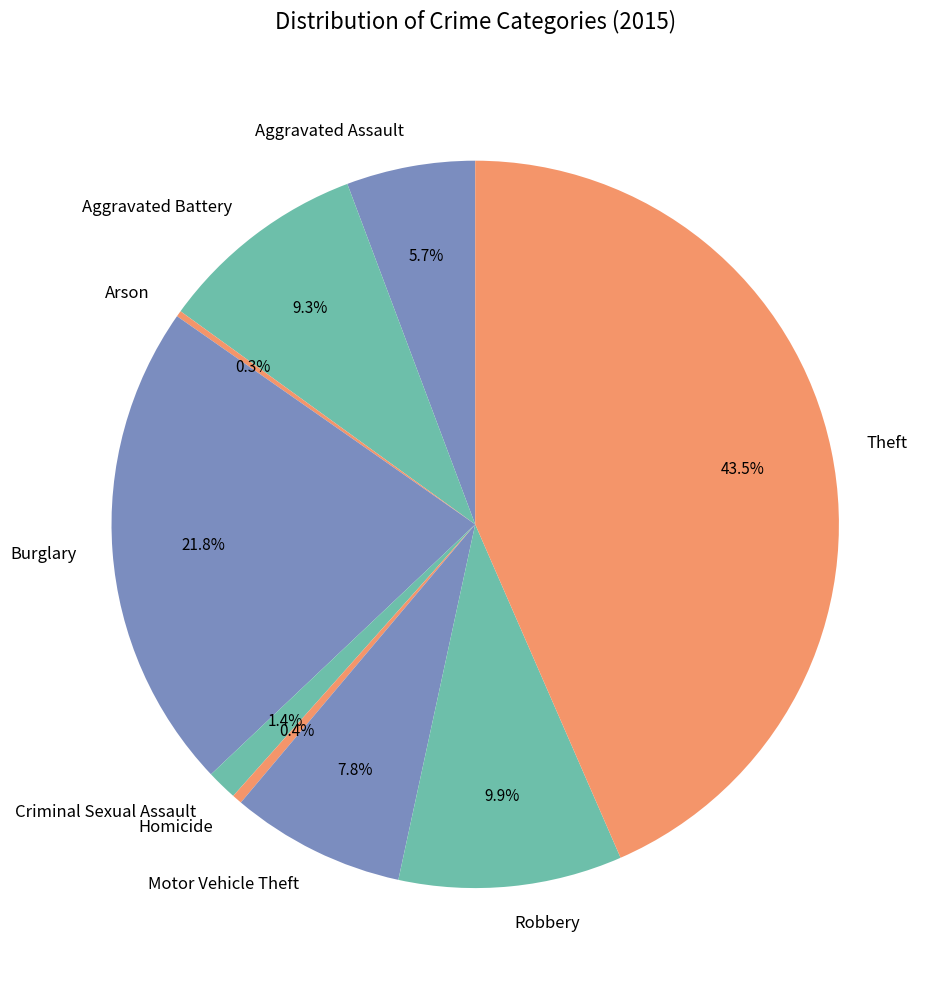

Does any single category account for the majority?

No